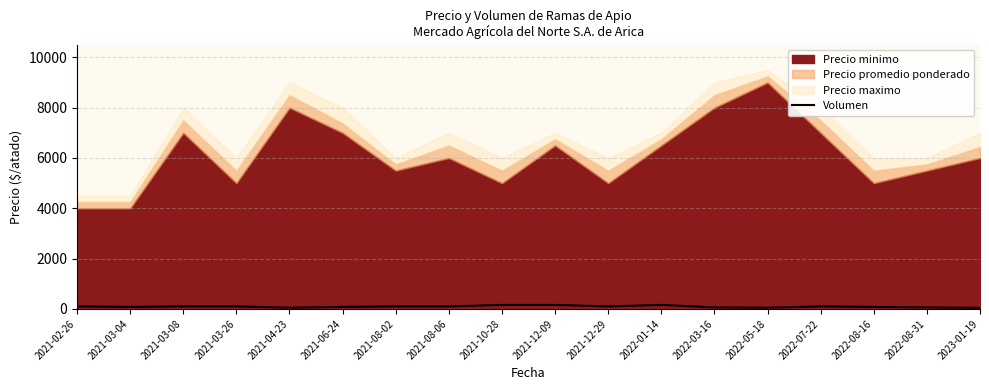

Reading left to right, list all the values displayed in this chart.

100	80	100	100	50	80	100	100	160	160	100	160	60	50	100	80	60	45